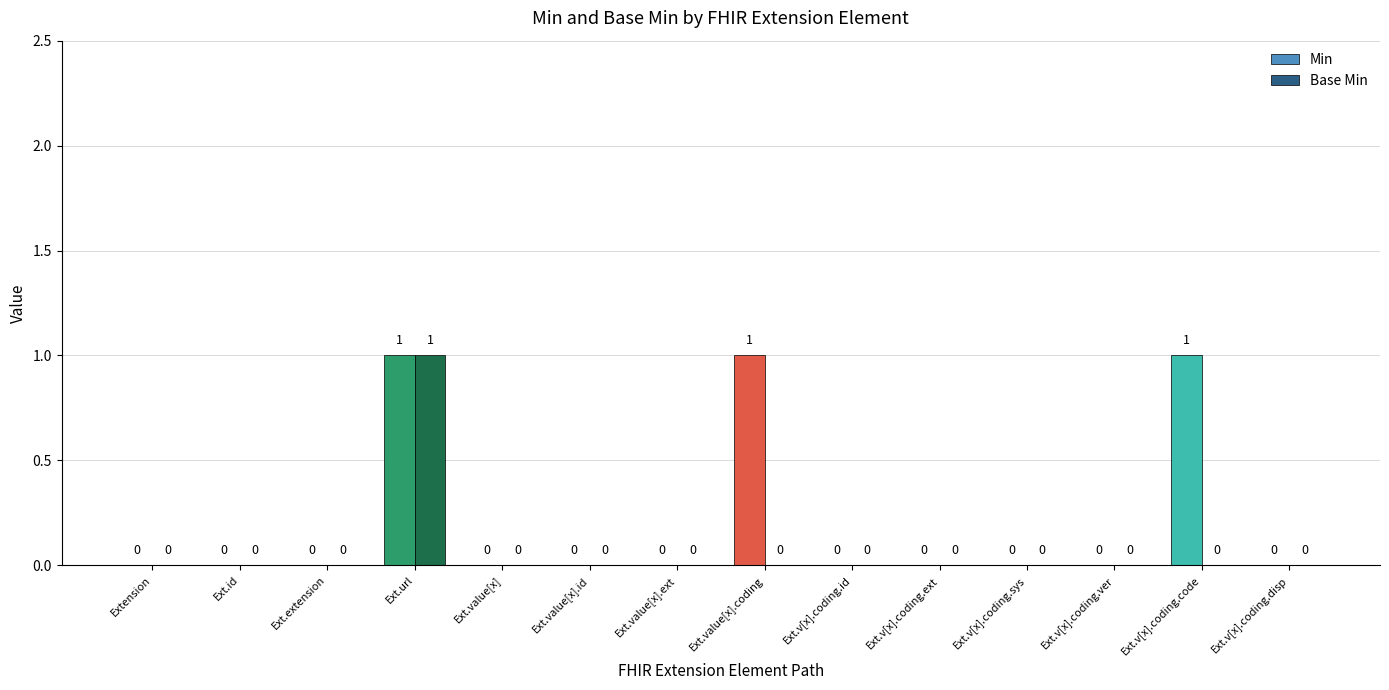

How many distinct data groups are displayed?

2